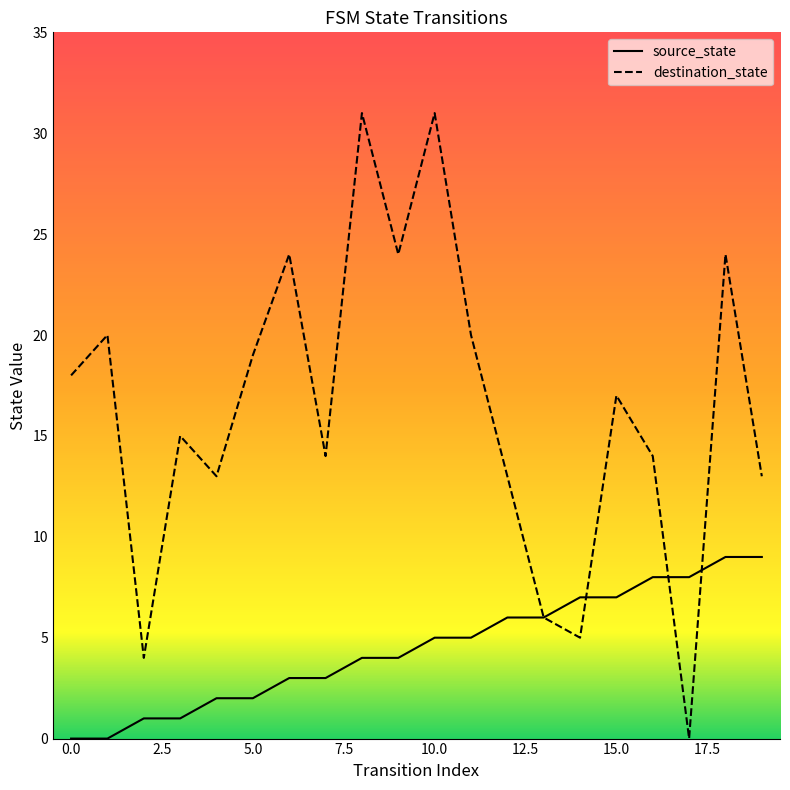

In destination_state, how many points are lower than both neighbors (excluding endpoints)?

6